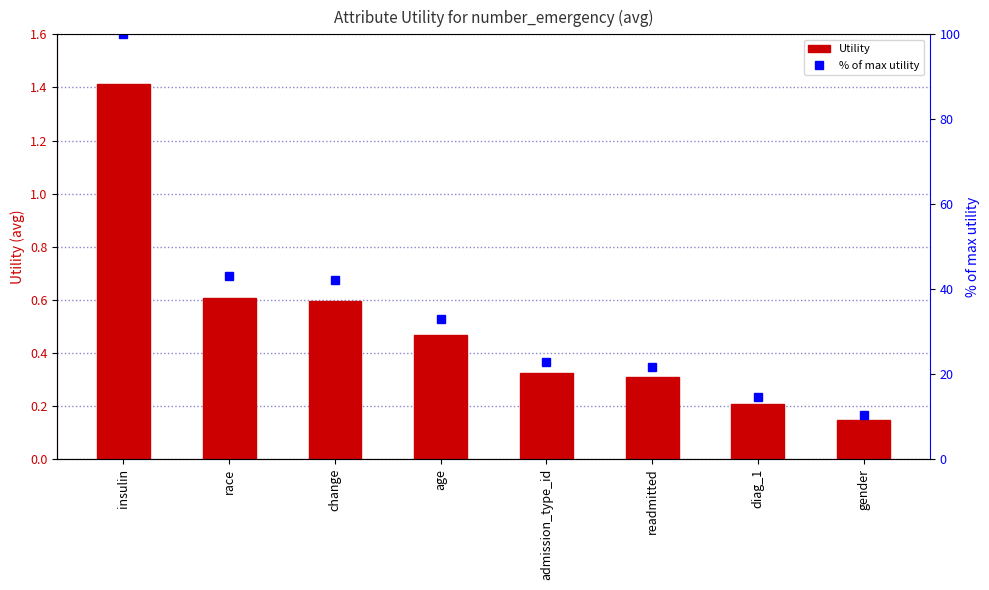

List the labels in order of Utility value, largest first.

insulin, race, change, age, admission_type_id, readmitted, diag_1, gender